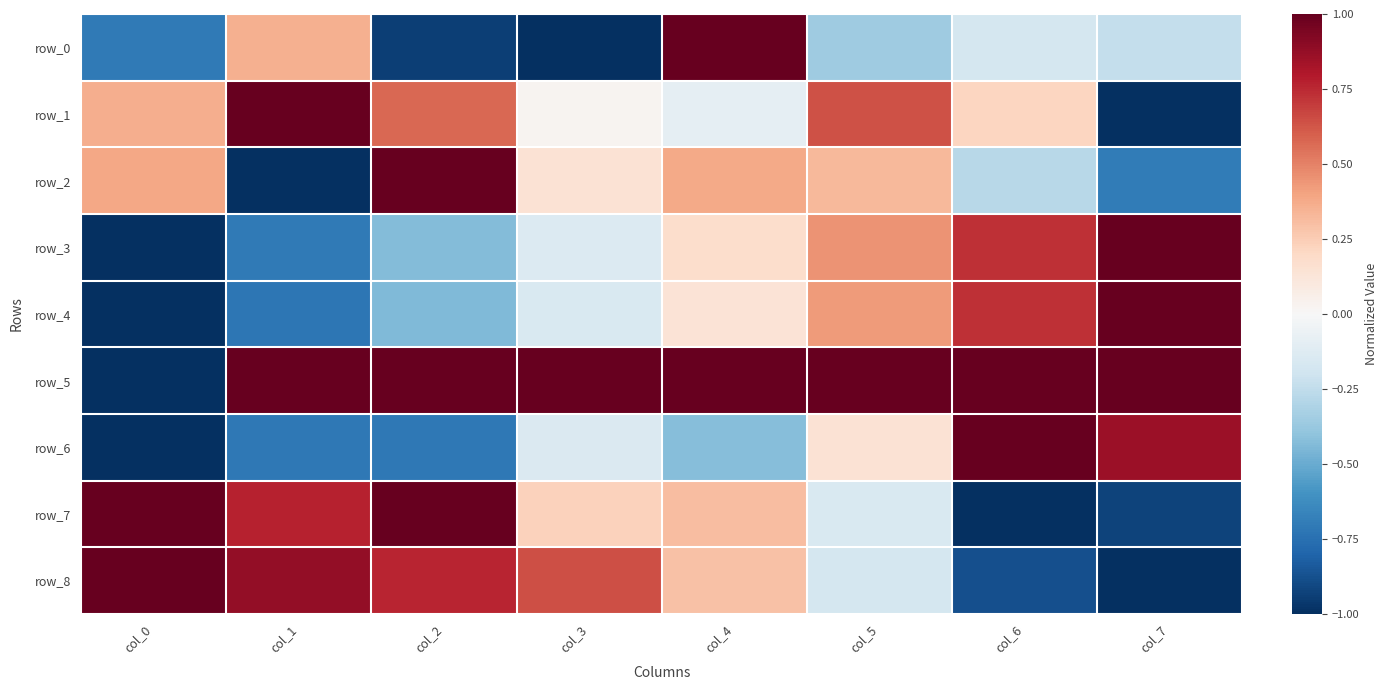

Reading left to right, list all the values displayed in this chart.

row_0: -0.7	0.4	-0.9	-1.0	1.0	-0.4	-0.2	-0.2
row_1: 0.4	1.0	0.6	0.0	-0.1	0.6	0.2	-1.0
row_2: 0.4	-1.0	1.0	0.1	0.4	0.3	-0.3	-0.7
row_3: -1.0	-0.7	-0.4	-0.1	0.2	0.5	0.7	1.0
row_4: -1.0	-0.7	-0.4	-0.2	0.1	0.4	0.7	1.0
row_5: -1.0	1.0	1.0	1.0	1.0	1.0	1.0	1.0
row_6: -1.0	-0.7	-0.7	-0.1	-0.4	0.1	1.0	0.9
row_7: 1.0	0.8	1.0	0.2	0.3	-0.2	-1.0	-0.9
row_8: 1.0	0.9	0.8	0.6	0.3	-0.2	-0.9	-1.0